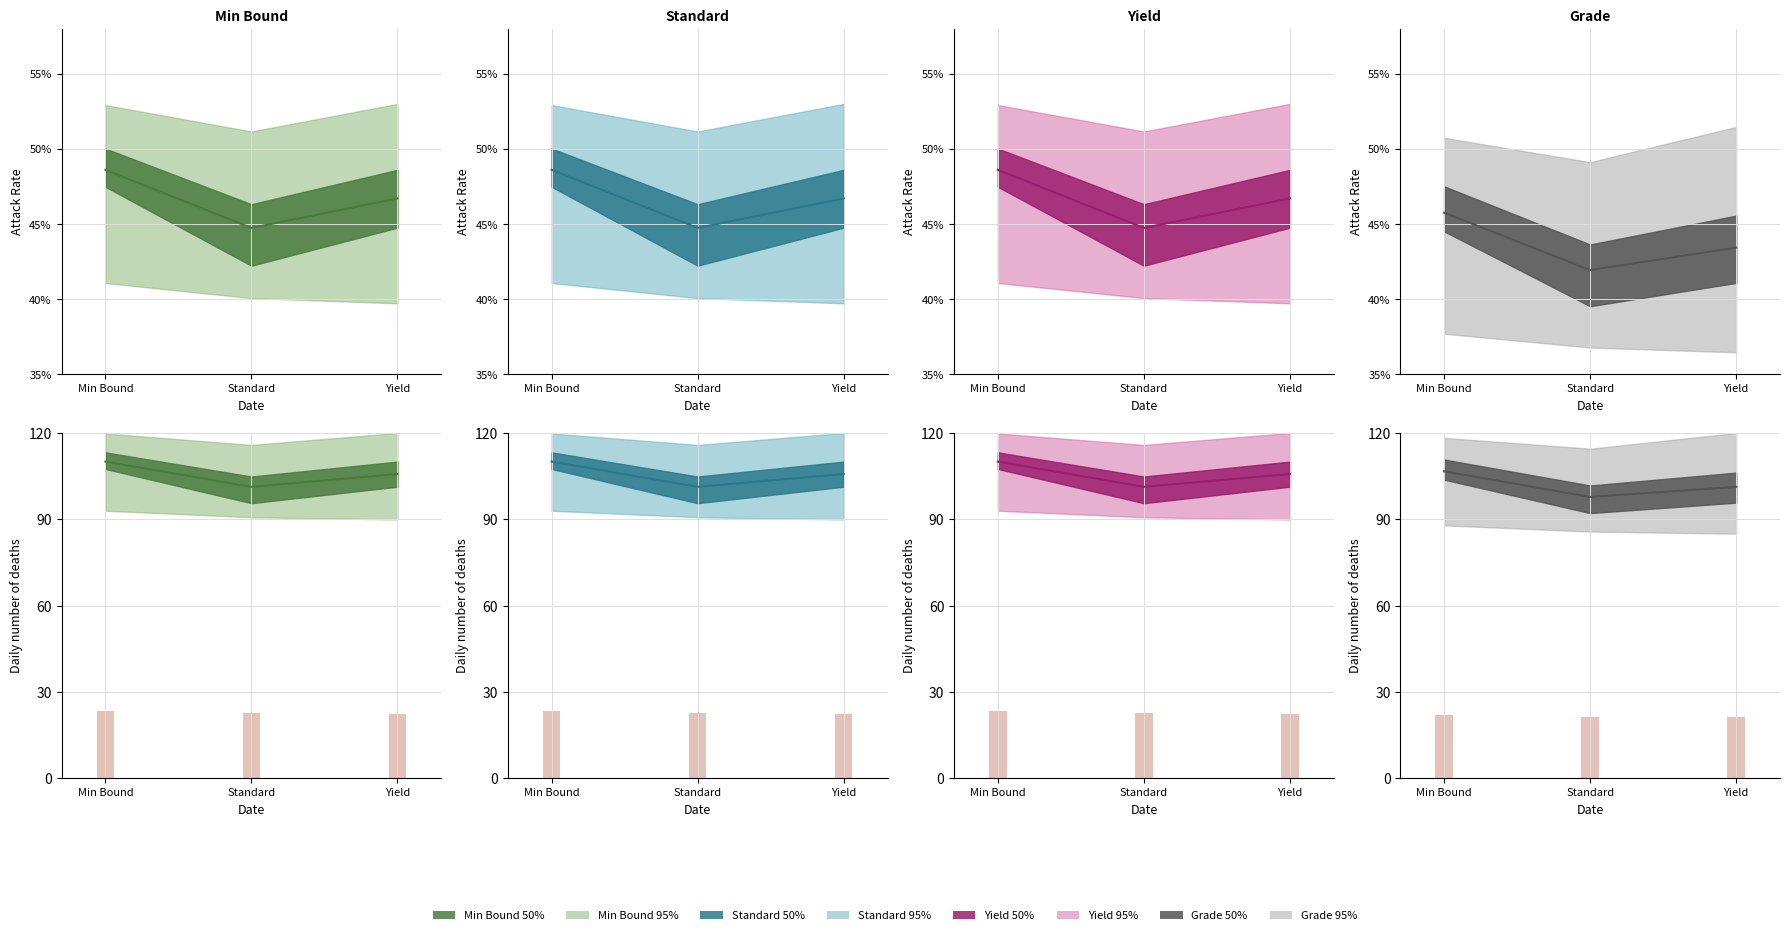

Rank the categories by Grade mean value from lowest to highest.

Standard, Yield, Min Bound